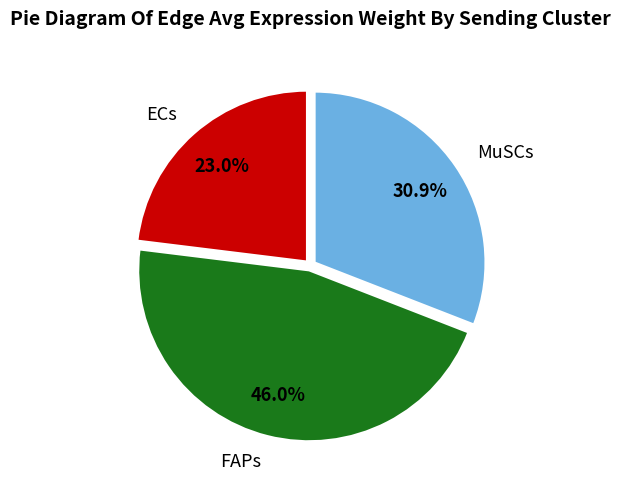

Approximately how many times larger is the value at ECs compared to FAPs?

0.5